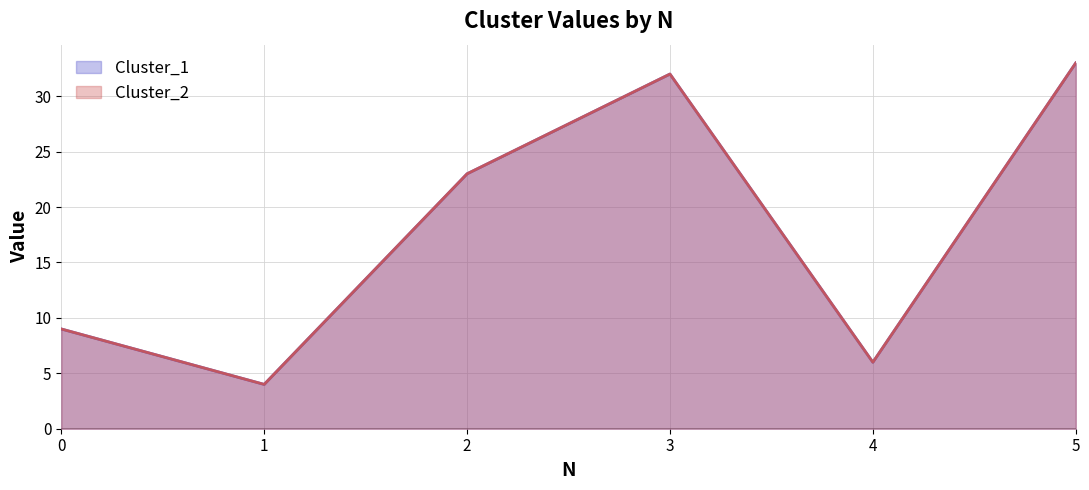

What value does the Cluster_1_line series have at 2, to the nearest 10?

20